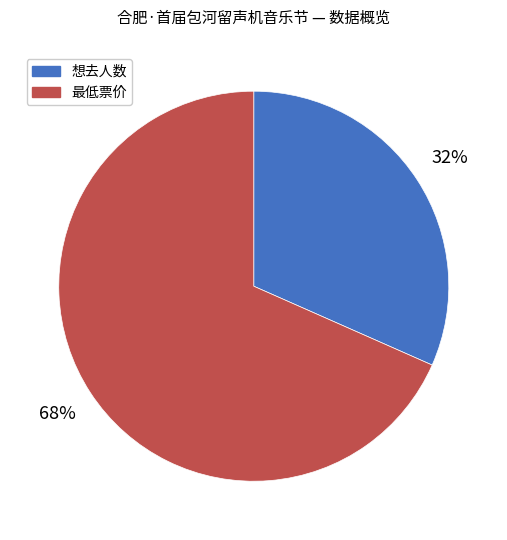

To the nearest percent, what percentage of the pie is 最低票价?

68%